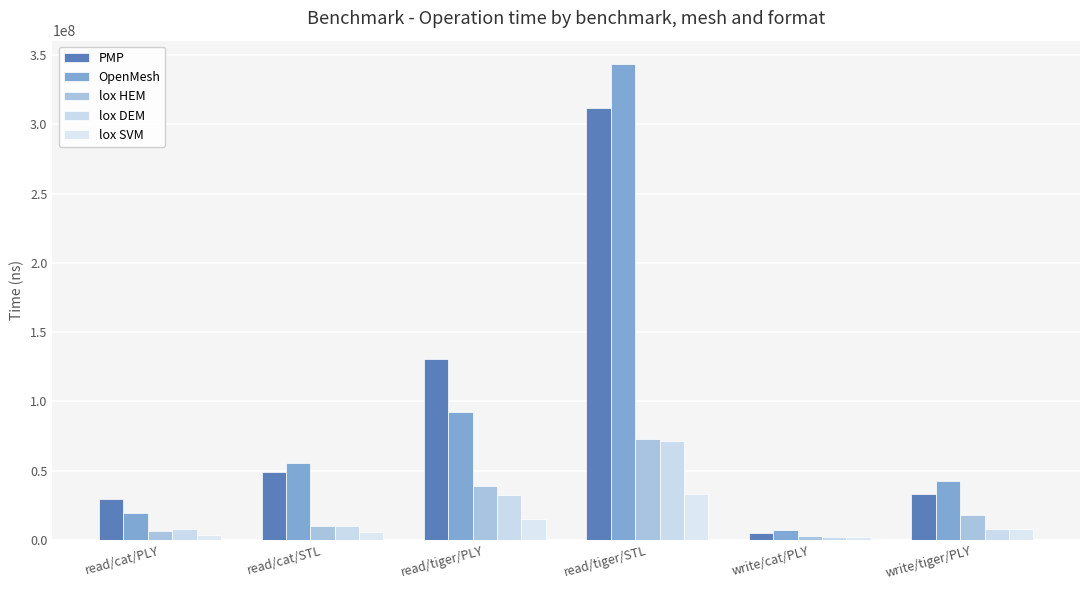

How many values in the PMP series are below 48679472?

3